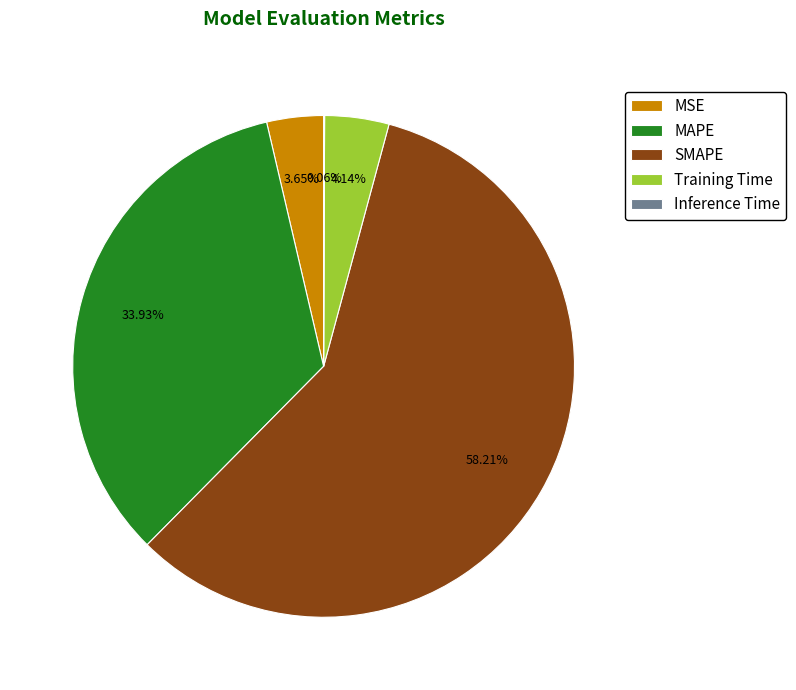

Combined, do MAPE and MSE account for over 50%?

No